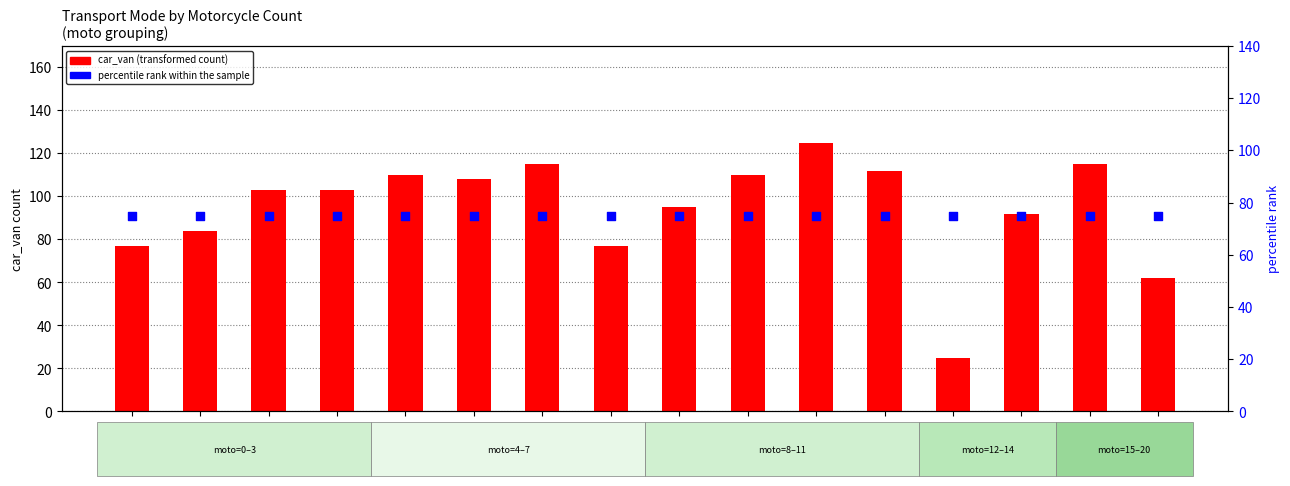

What are all the series names shown in the legend?

car_van, percentile rank within the sample